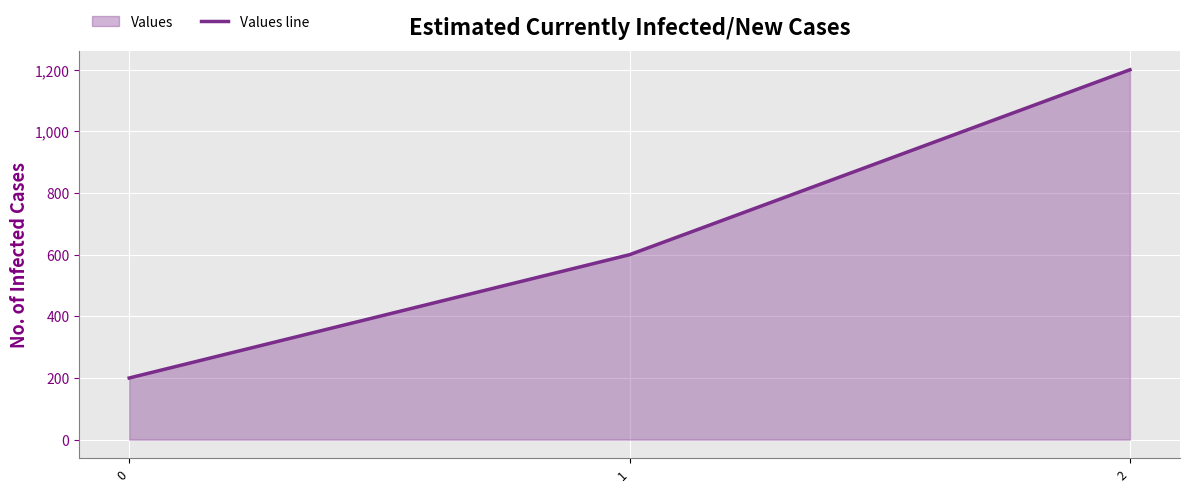

Rank the categories by value from lowest to highest.

0, 1, 2